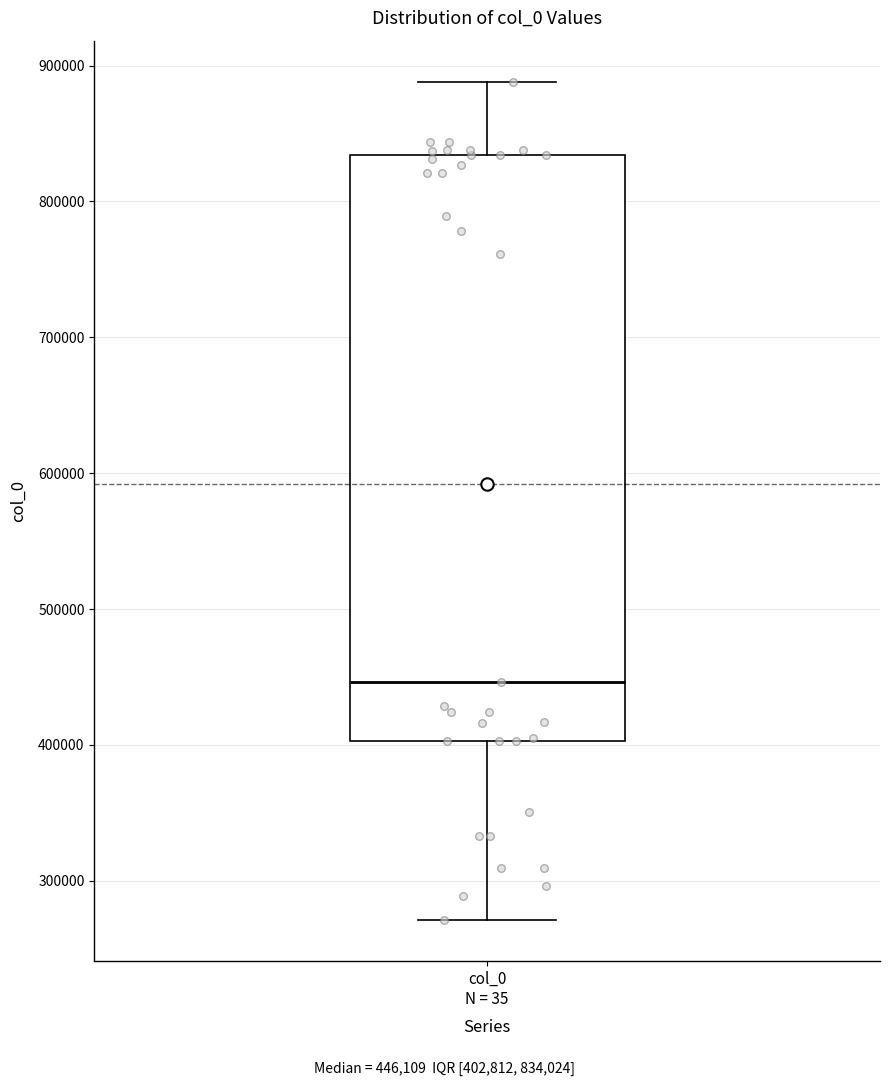

Where is the upper edge of the box for col_0 N = 35 on the y-axis? The values are not printed on the chart, so give them approximately, as read against the axis.

830000